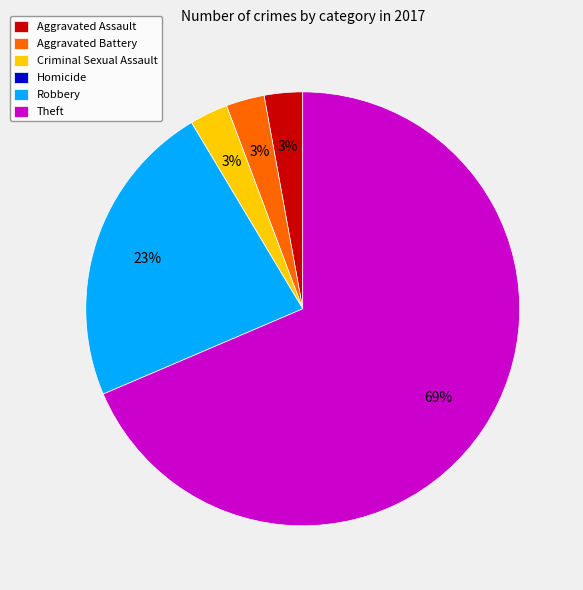

To the nearest percent, what percentage of the pie is Aggravated Assault?

3%